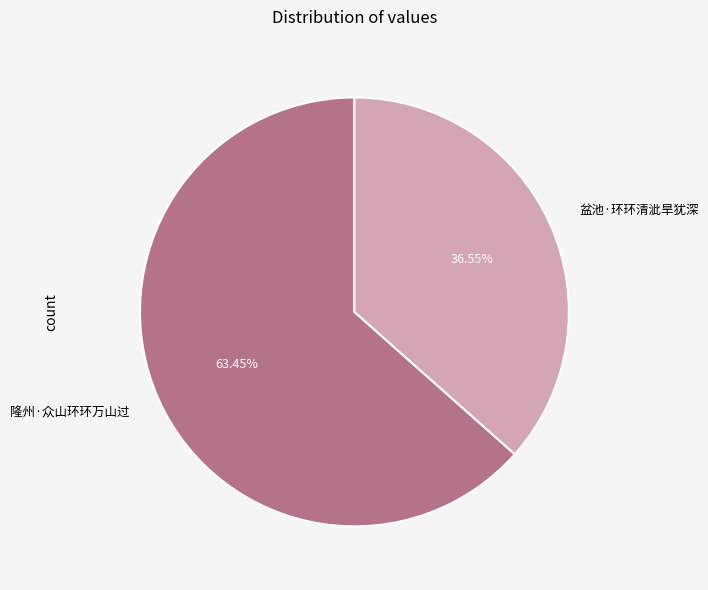

What is the majority slice?

隆州·众山环环万山过